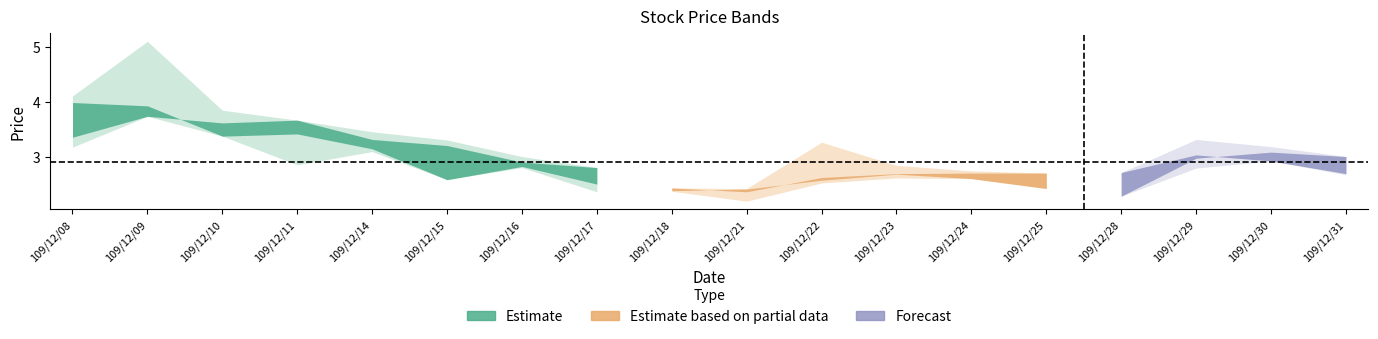

Which label corresponds to the largest value in the chart?

109/12/09